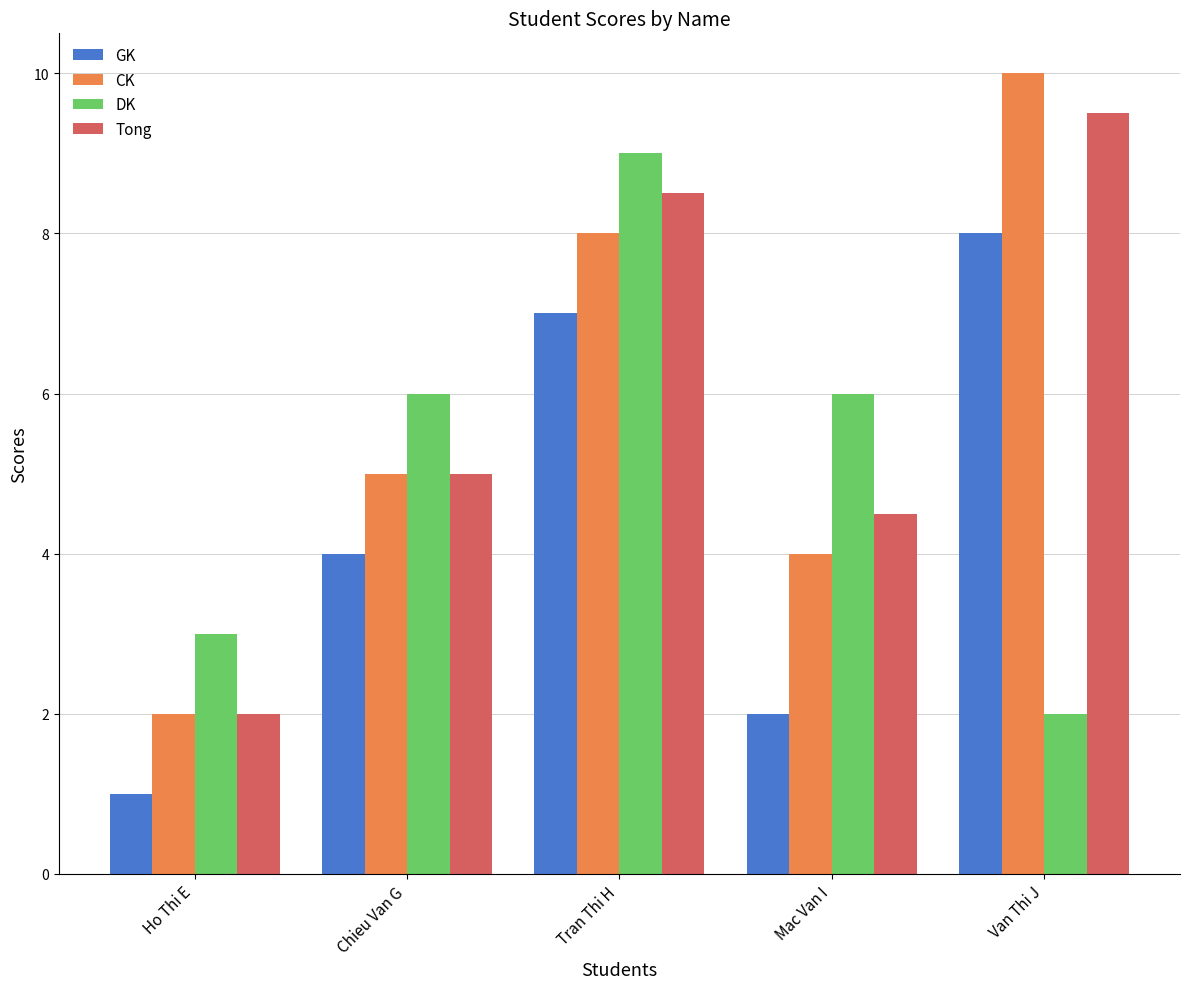

True or false: Tong has a value of 8.5 at Tran Thi H.

True